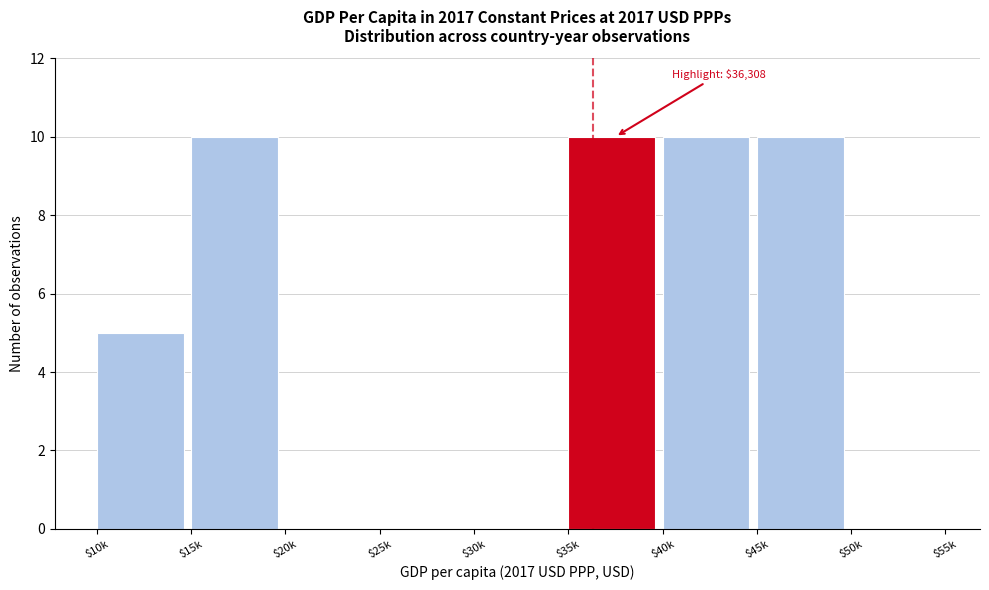

The chart shows a value of 6 at $35k. True or false?

False